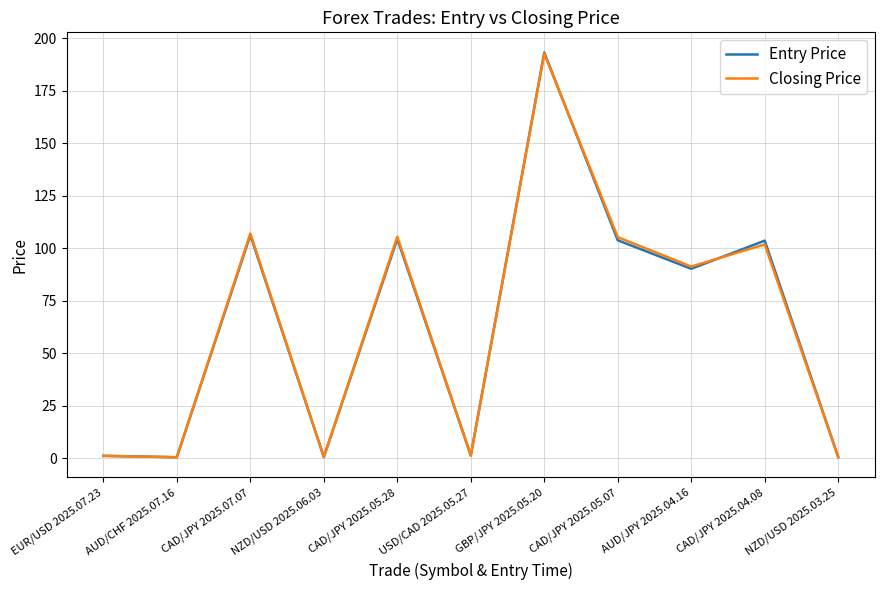

Which series has the widest spread of values?

Entry Price